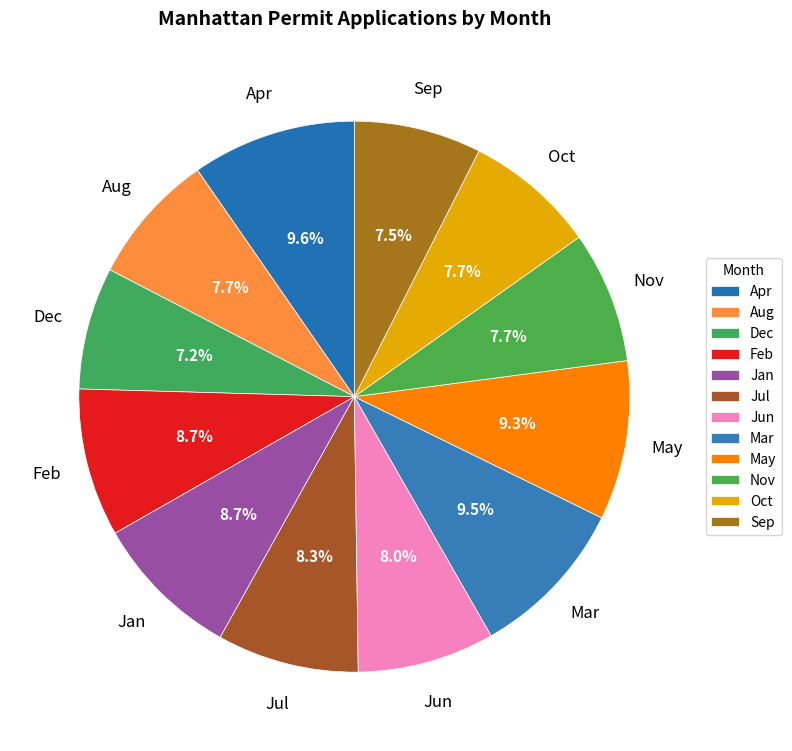

What is the ratio of the value at Feb to the value at Mar?

0.9